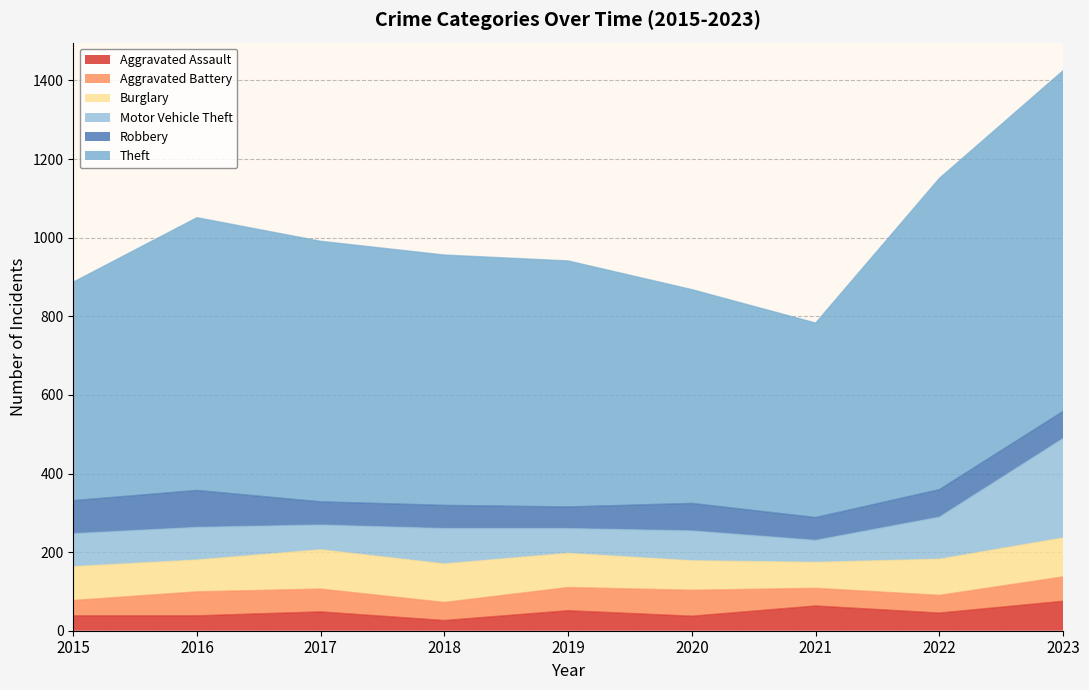

Which label corresponds to the smallest value in the chart?

2018